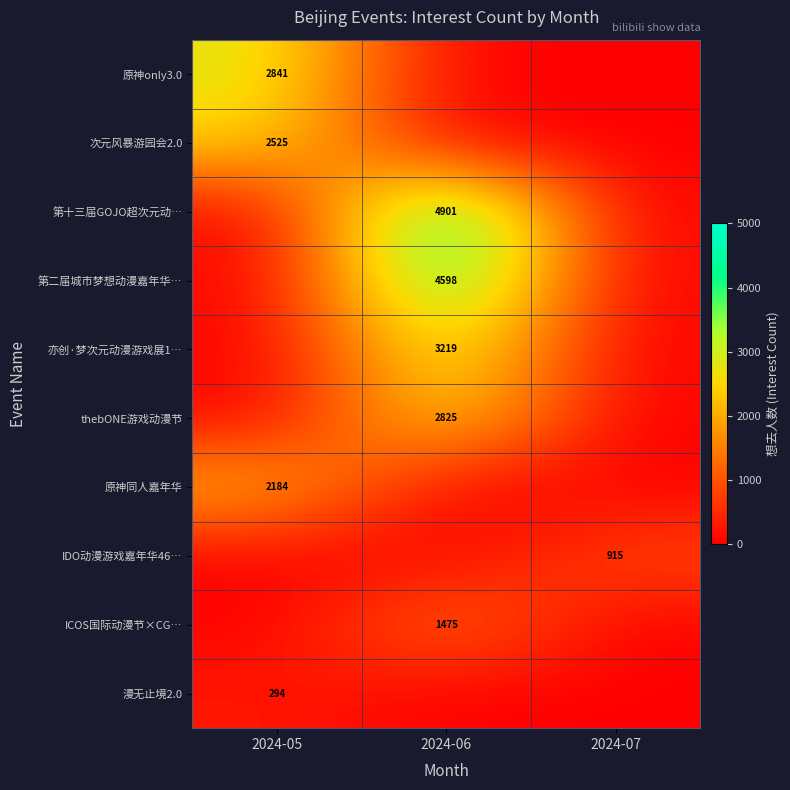

What is the maximum value shown in the chart?

4901